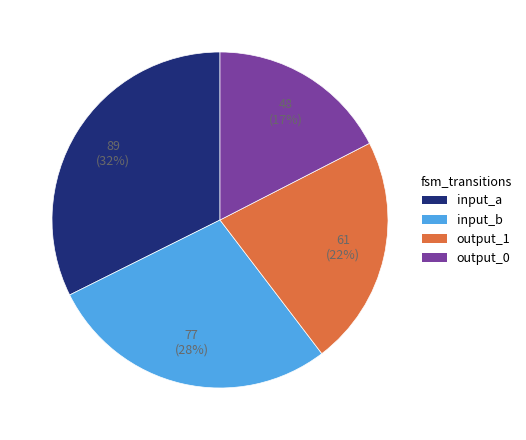

Does output_0 represent more than half of the total?

No